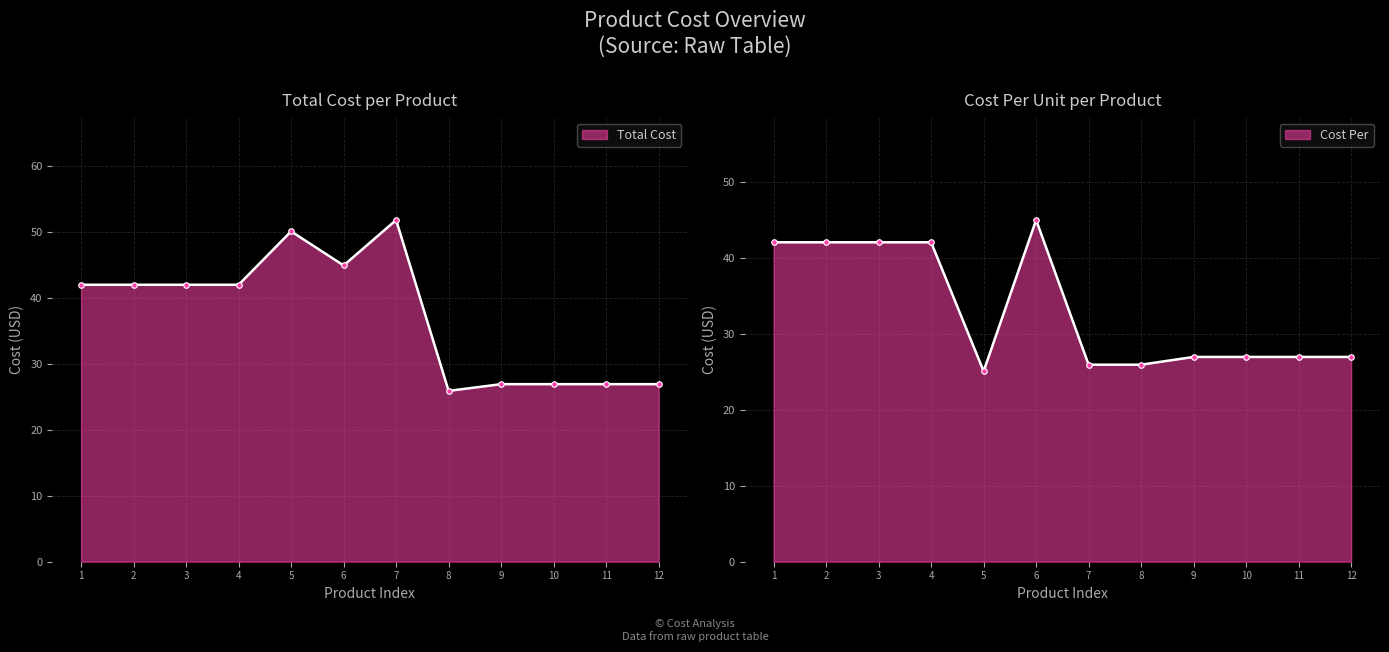

At how many categories does at least one series exceed 44?

3